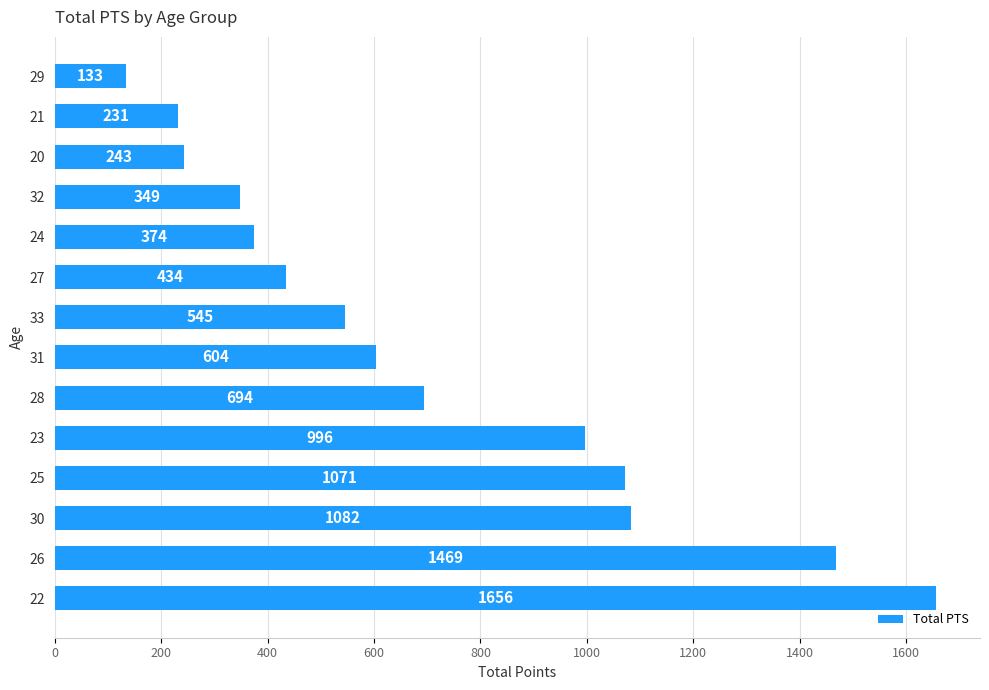

Which has a higher value, 23 or 20?

23